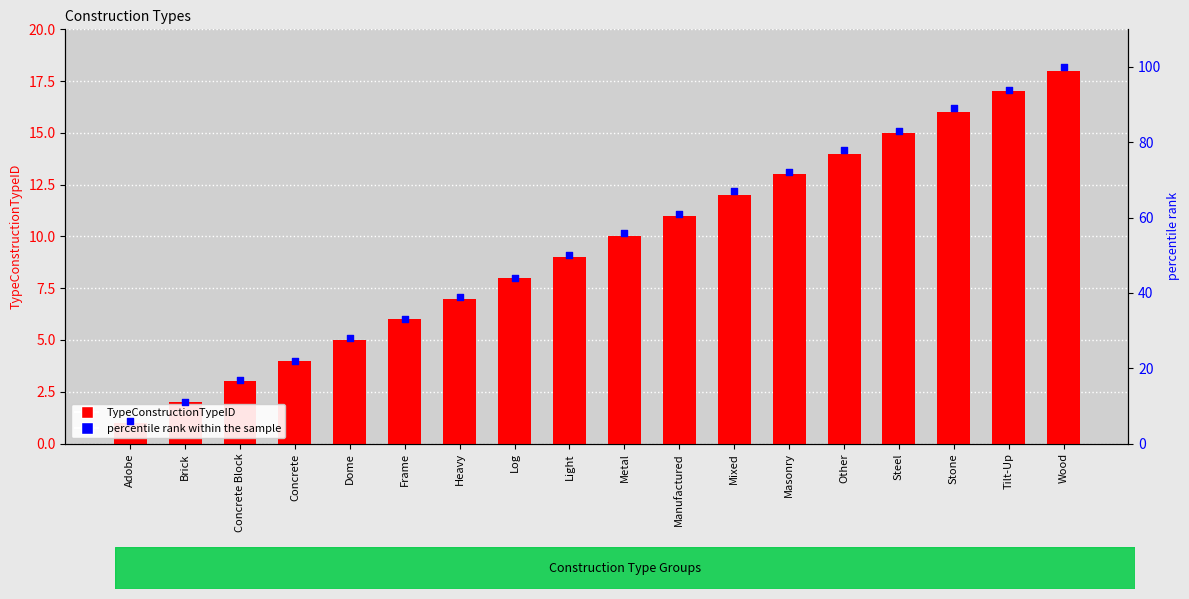

Which series contains the lowest Y value?

TypeConstructionTypeID